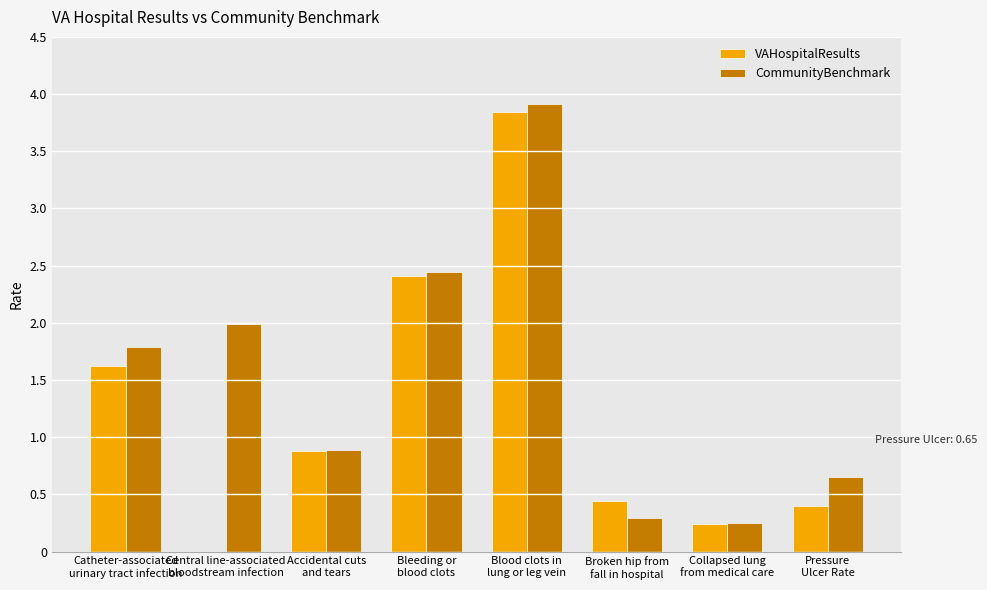

How many positive values does the VAHospitalResults series have?

7